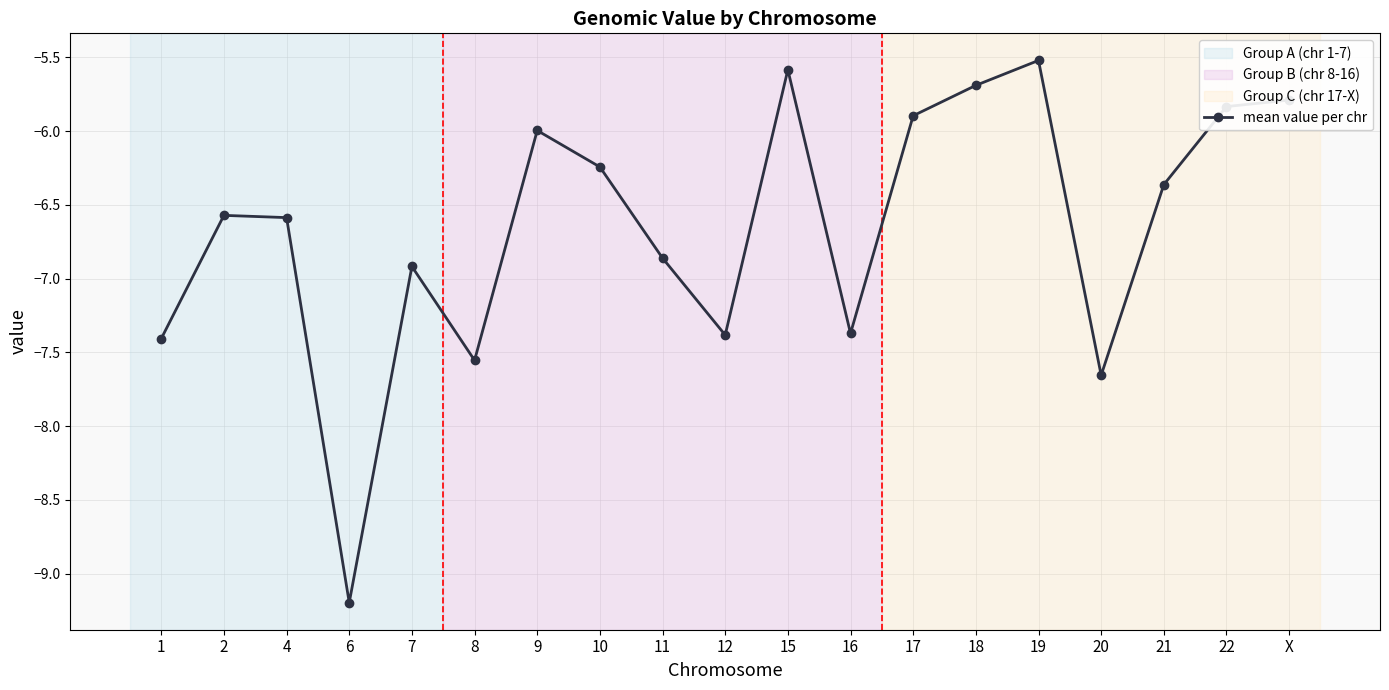

What value does the data have at 9?

-6.0